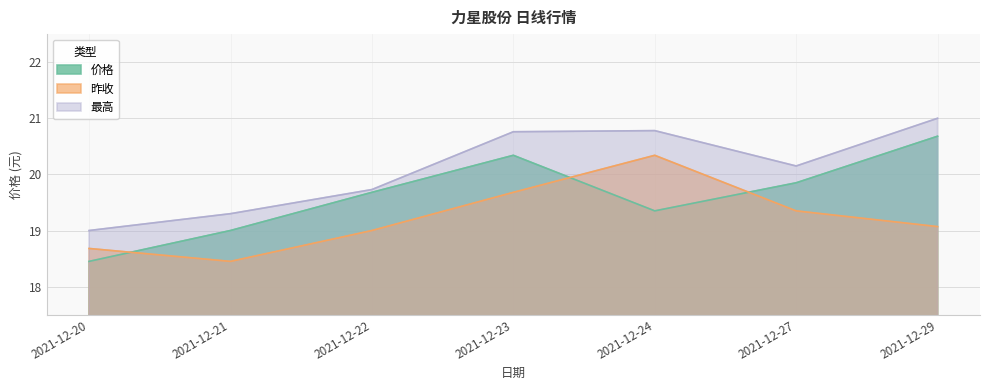

True or false: 昨收 has a value of 18.7 at 2021-12-20.

True